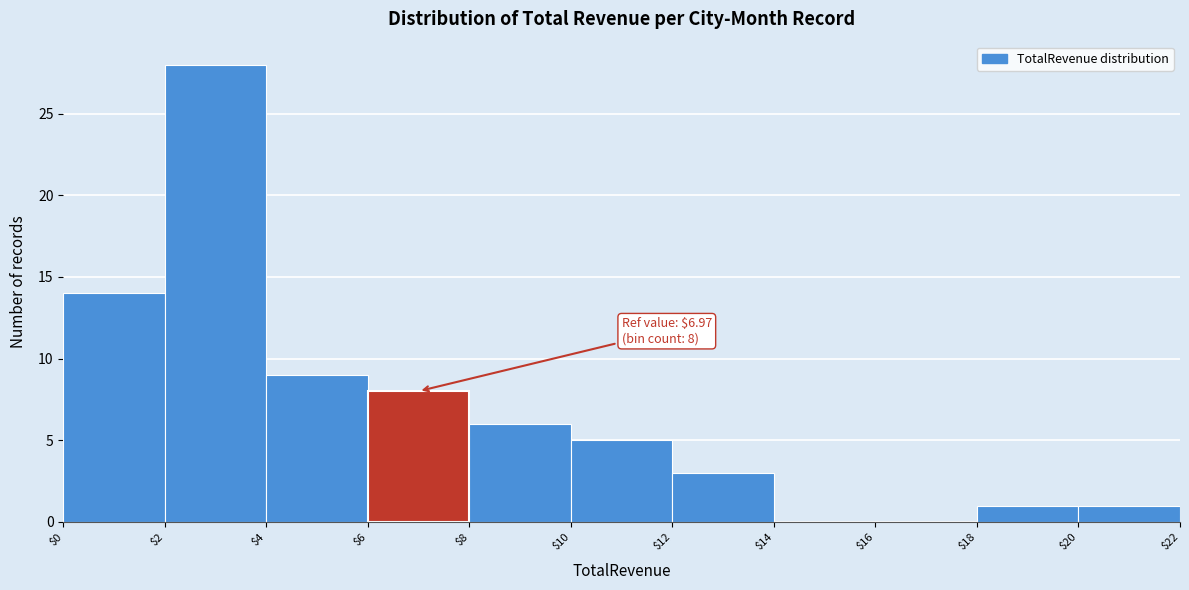

Over which range of the x-axis is the bar tallest?

$2 to $4